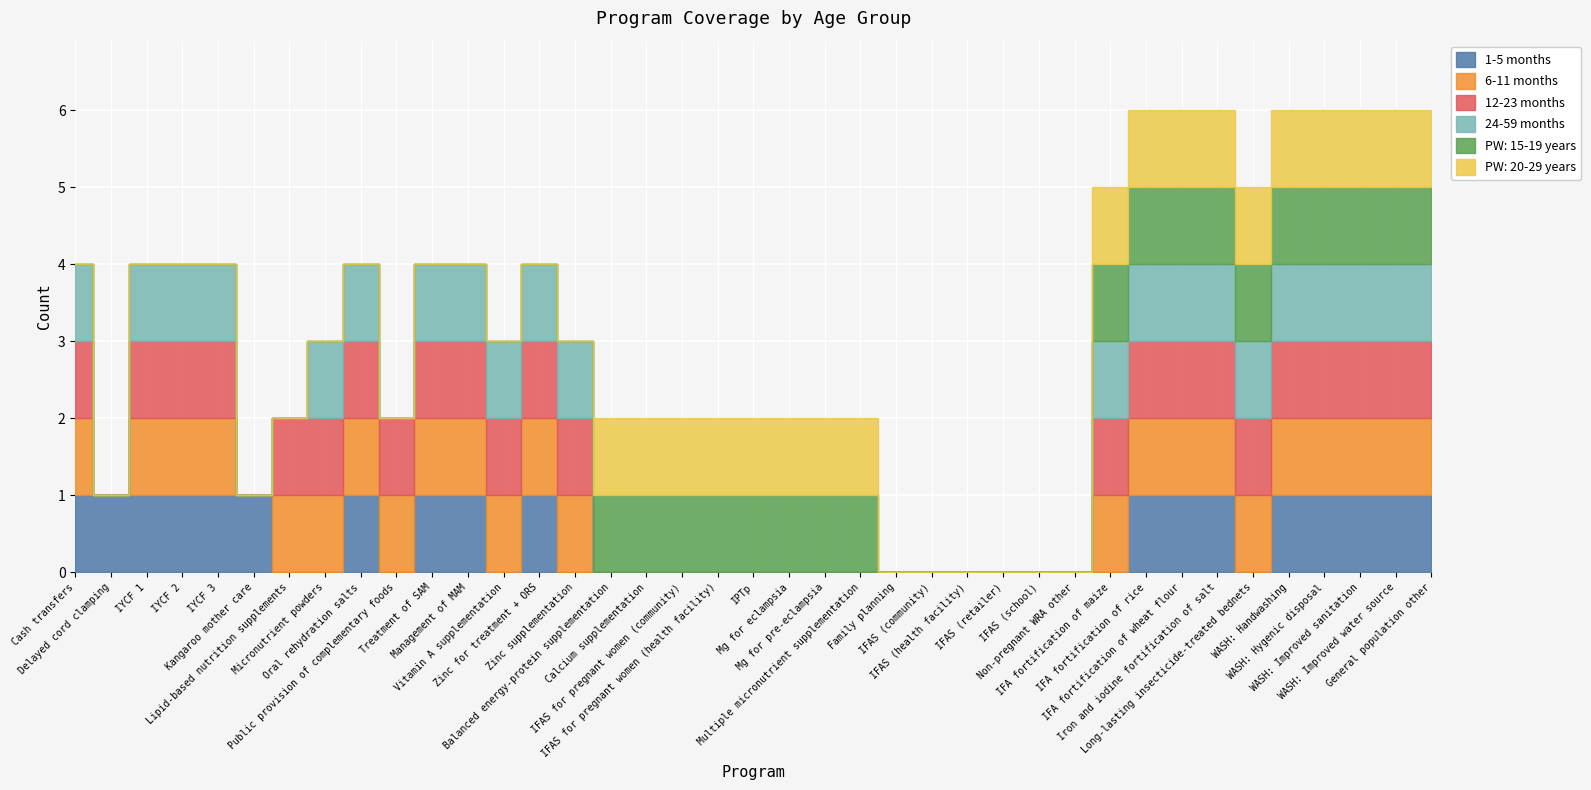

What is the sum of all PW: 20-29 years values?

18